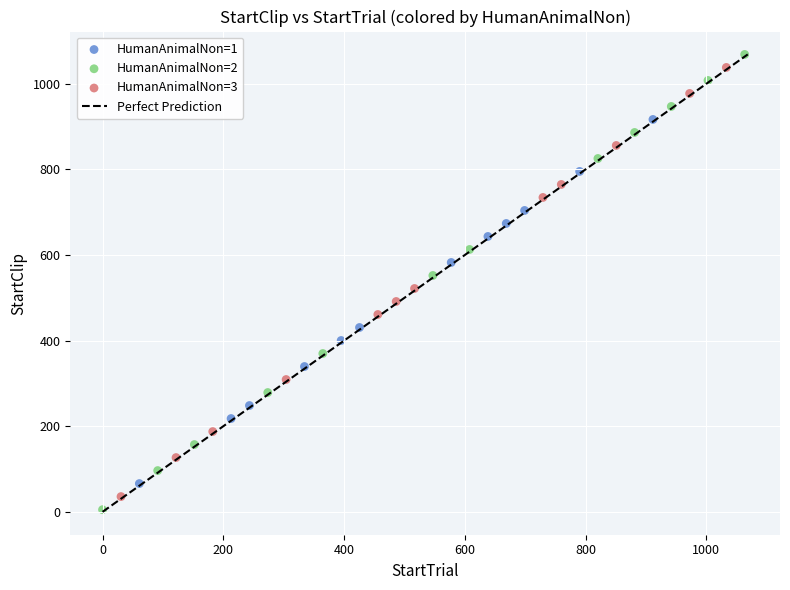

Which series has the largest Y range (max minus min)?

HumanAnimalNon=2